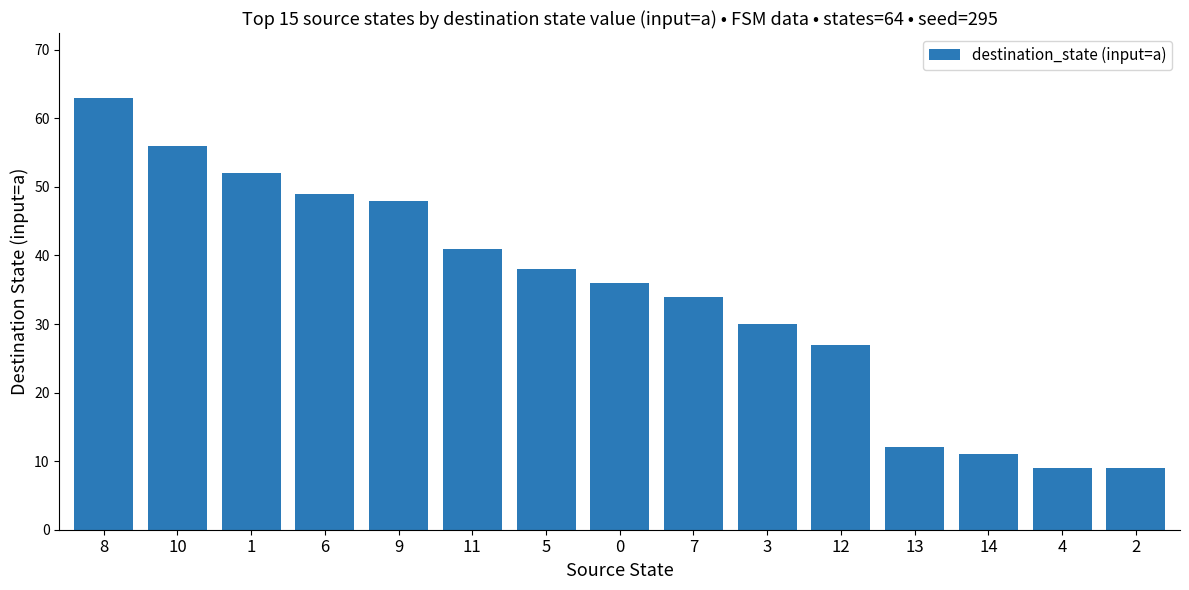

What is the difference between the second highest and second lowest values?

47